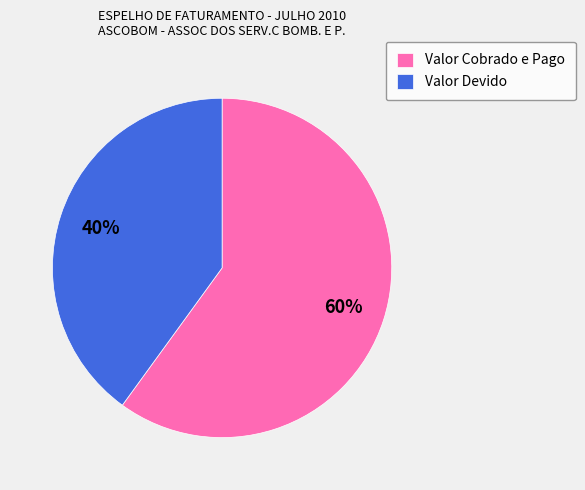

To the nearest percent, what portion does Valor Devido represent?

40%